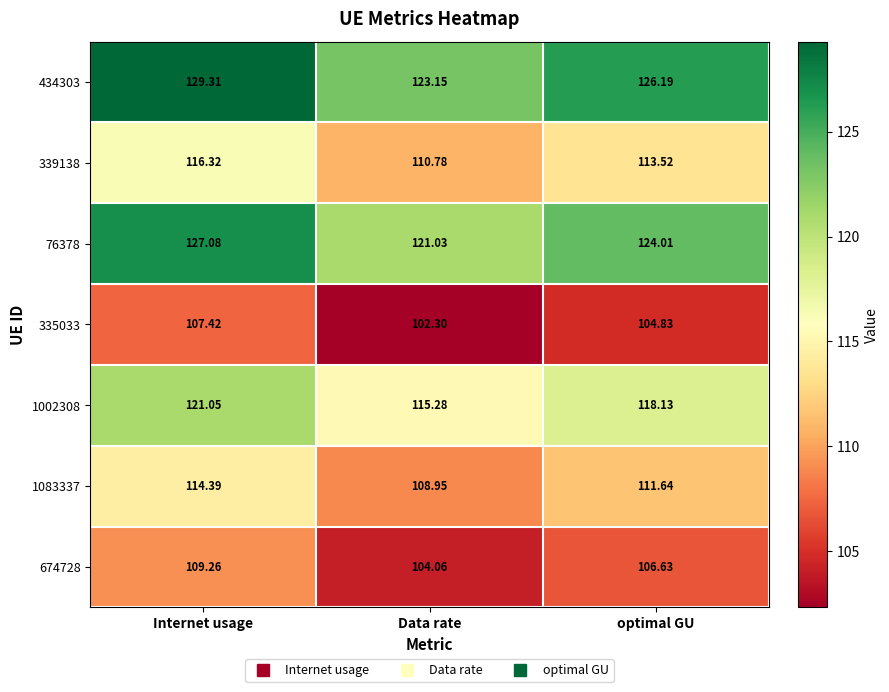

At which category is the sum across all series the highest?

Internet usage